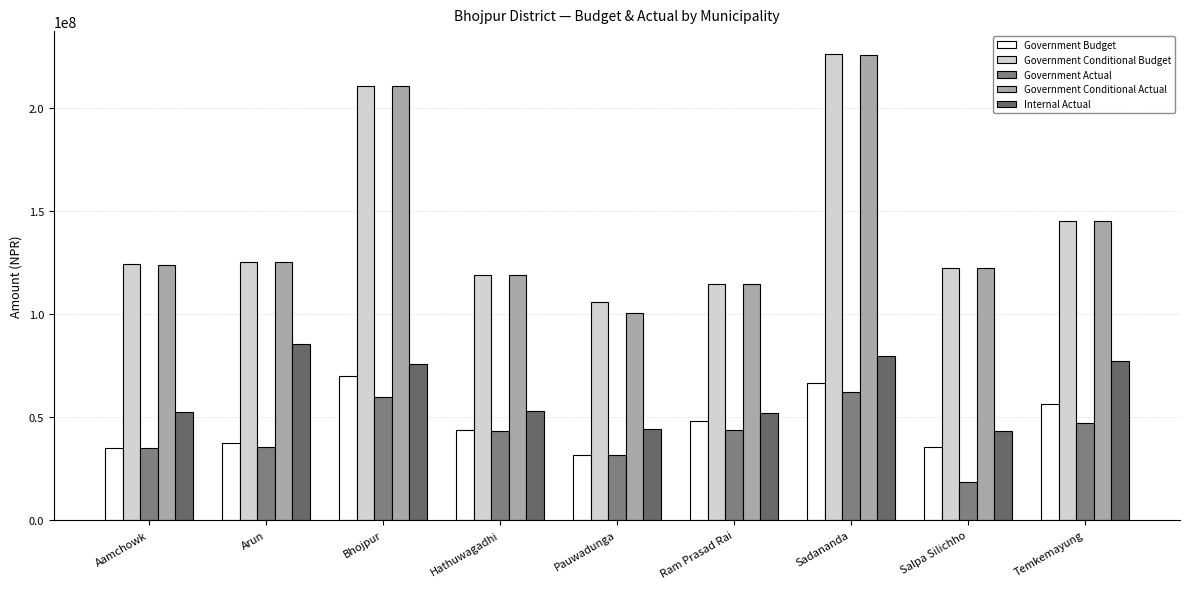

What is the smallest value displayed?

18624789.0